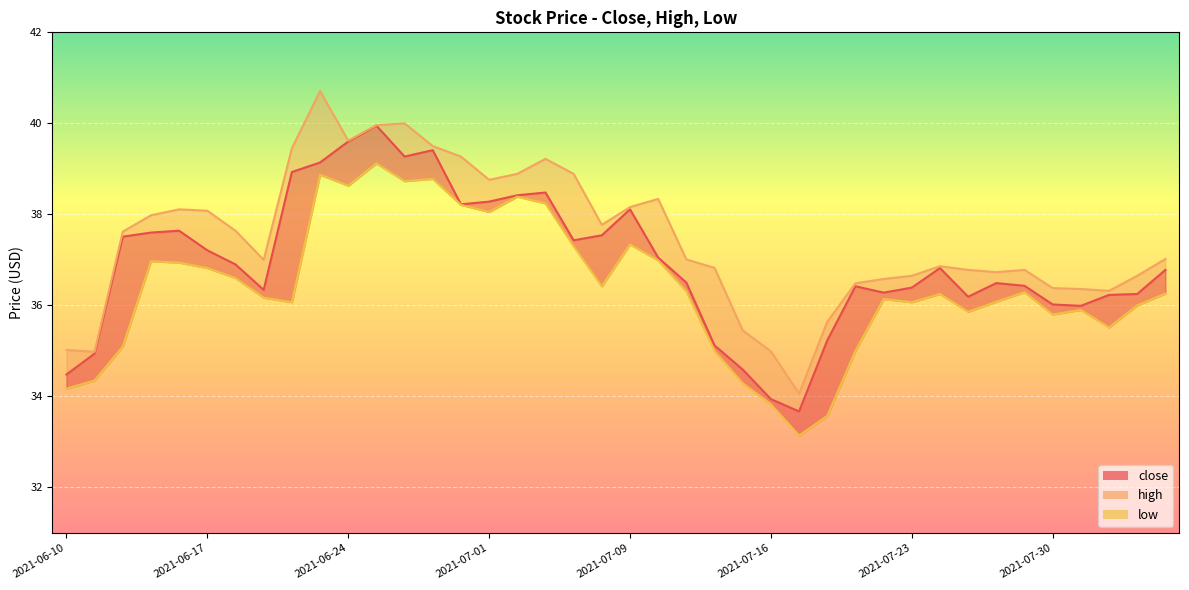

Where does the close series first go above 36?

2021-06-14